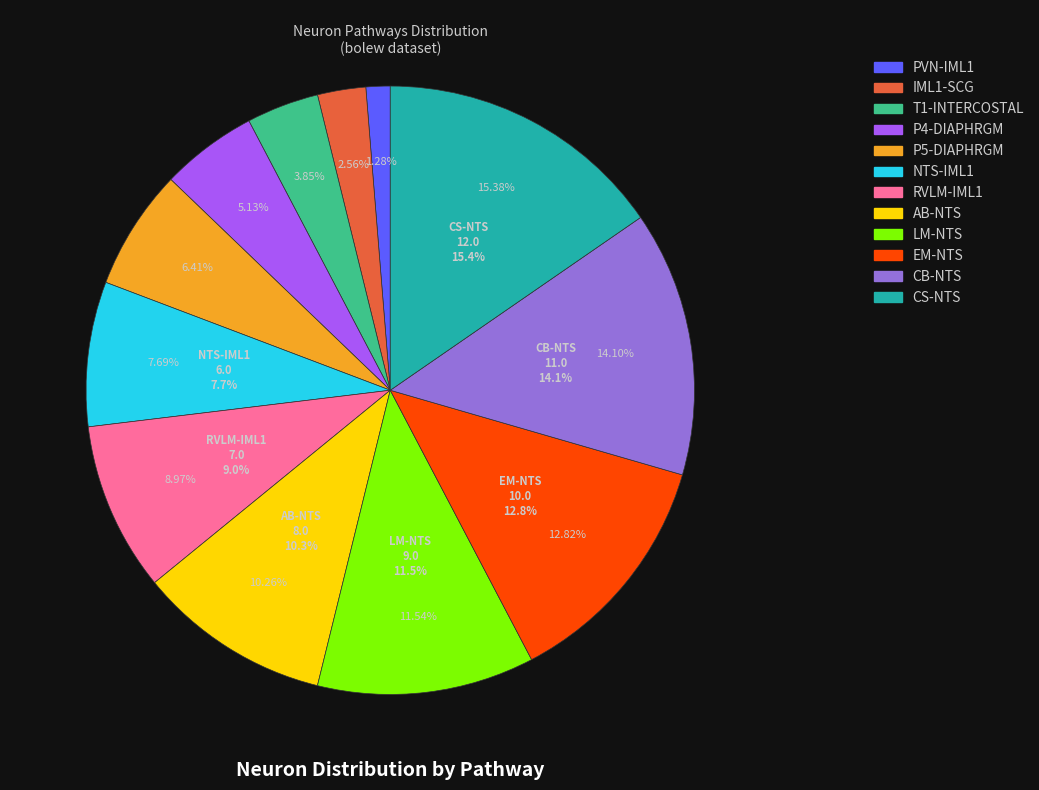

Combined, what portion of the pie is NTS-IML1 and PVN-IML1?

9.0%